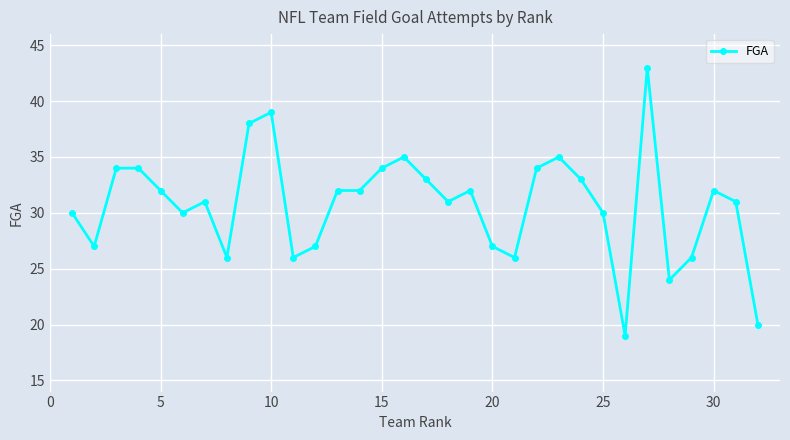

What is the maximum value shown in the chart?

43